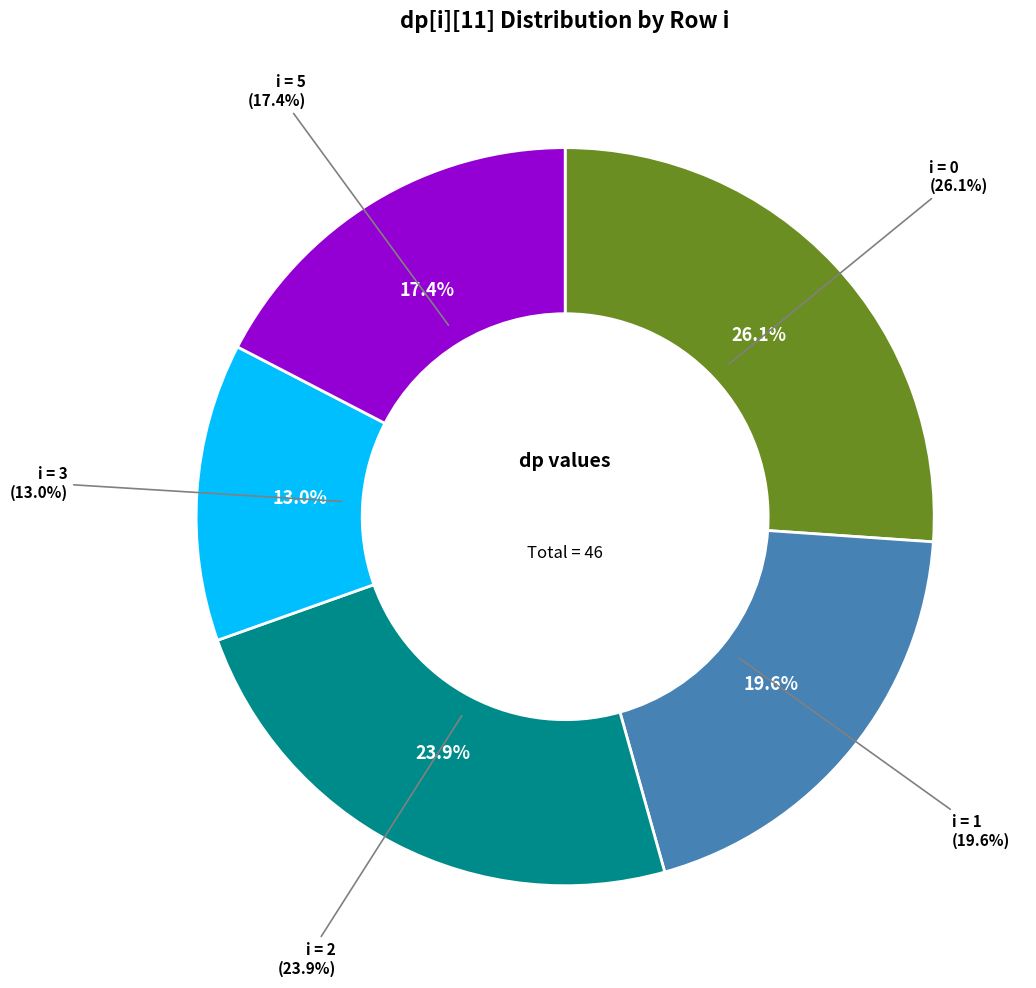

Is 2 the majority of the pie?

No